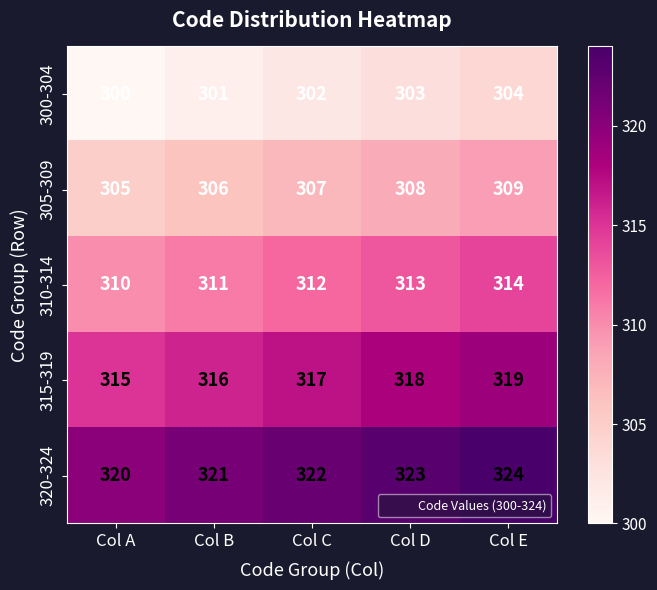

At which label does 310-314 reach its minimum?

Col A